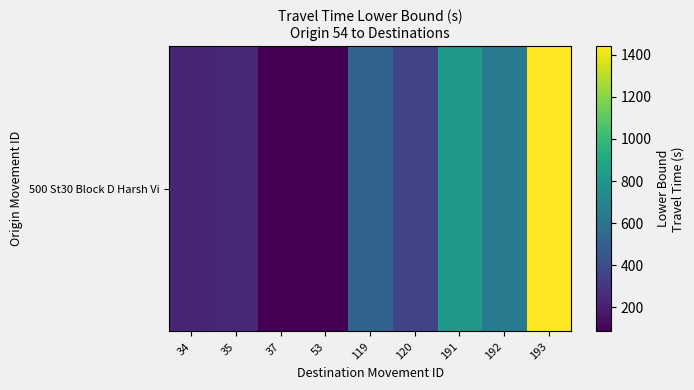

Rank the categories by value from lowest to highest.

37, 53, 34, 35, 120, 119, 192, 191, 193